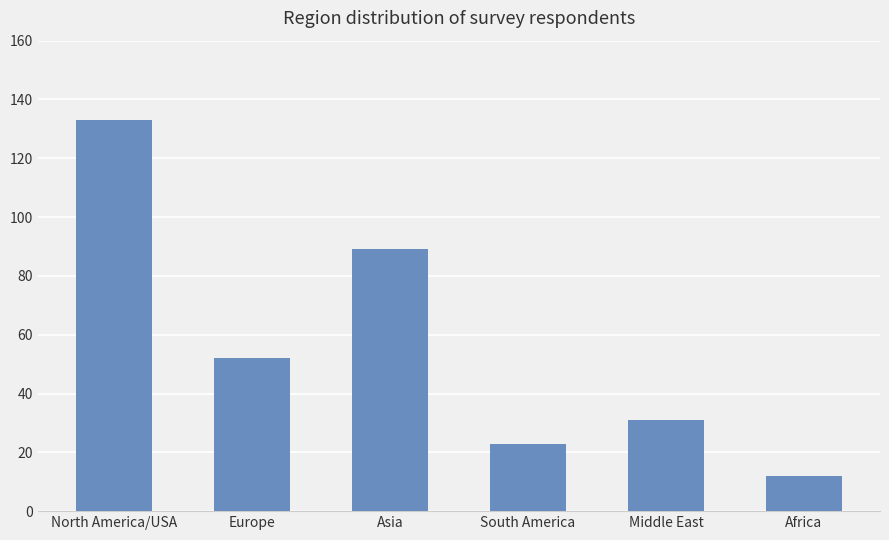

What is the label of the 5th bar from the right?

Europe